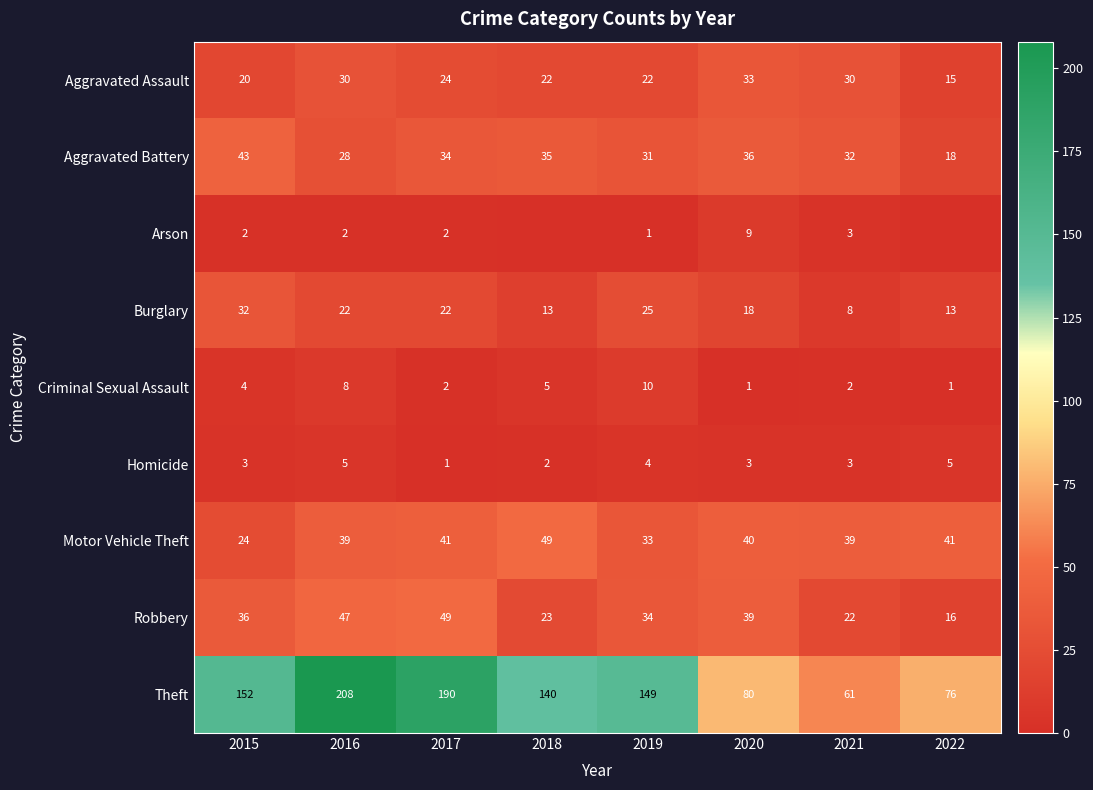

Is the value of Motor Vehicle Theft at 2022 greater than the value of Robbery at 2015?

Yes